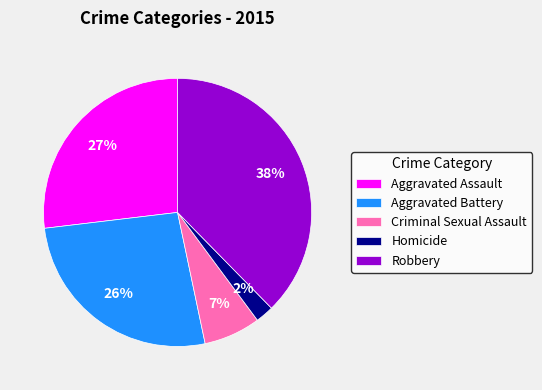

Is it true that Homicide is 17% of the pie?

False